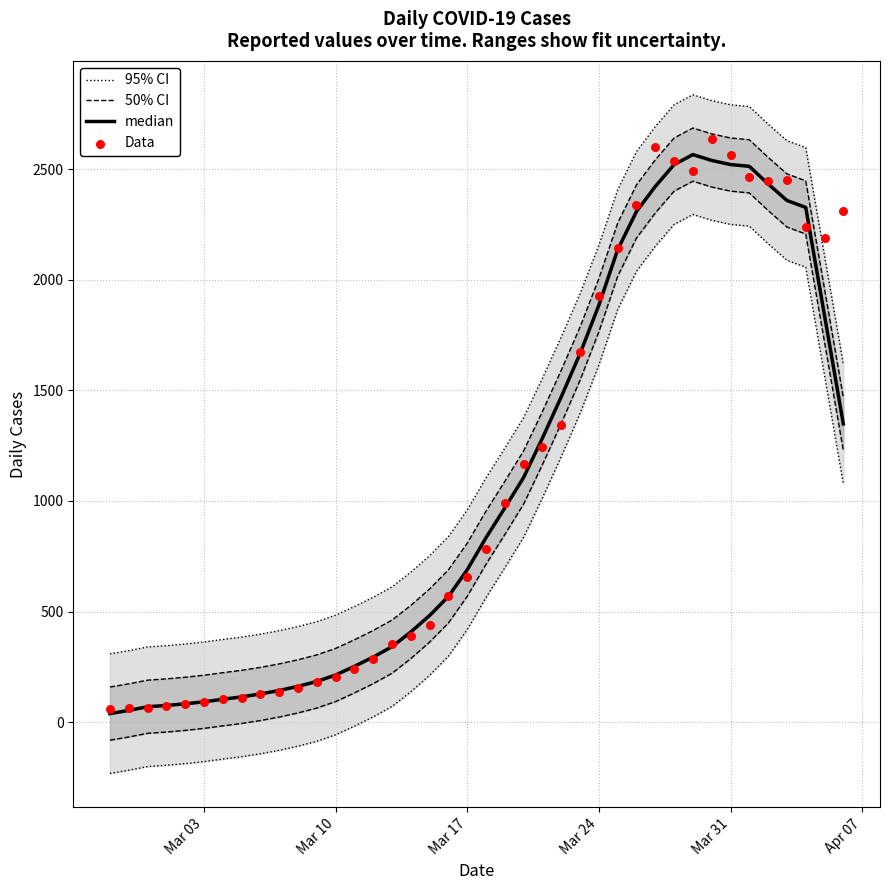

Which series has the largest total across all categories?

95% CI